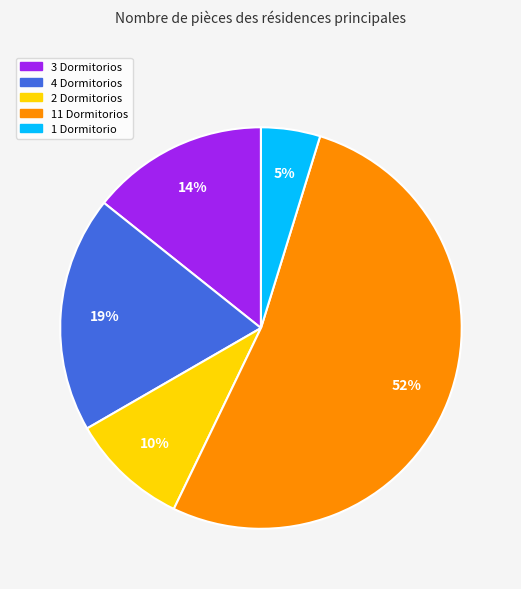

Is there a majority slice in this chart?

Yes